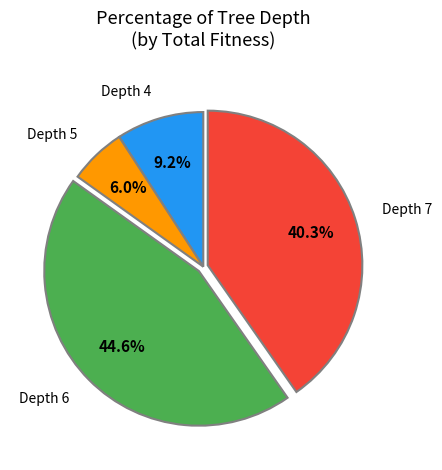

What percentage is NOT represented by Depth 5?

94.0%